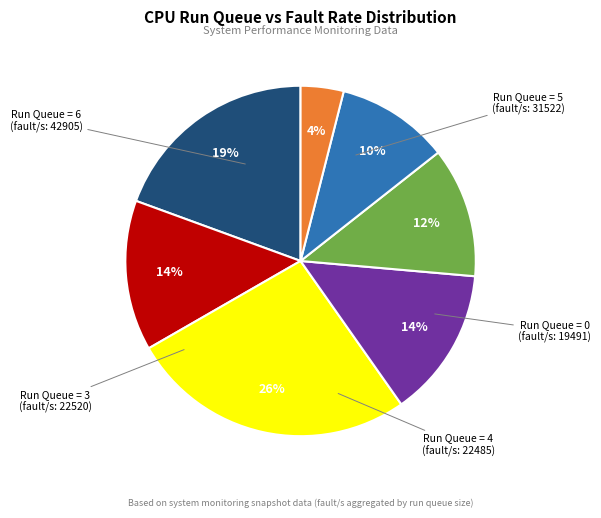

To the nearest percent, what is the difference between the largest and smallest slice percentages?

22%